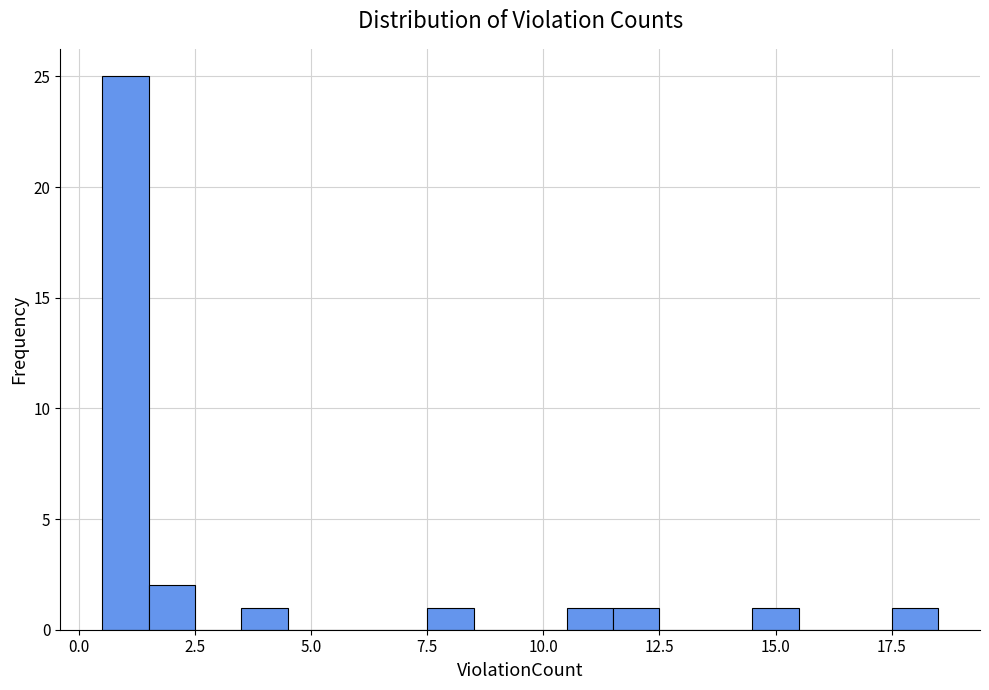

Around what value on the x-axis is the tallest bar? Give the approximate position of its centre, as read against the axis.

1.0